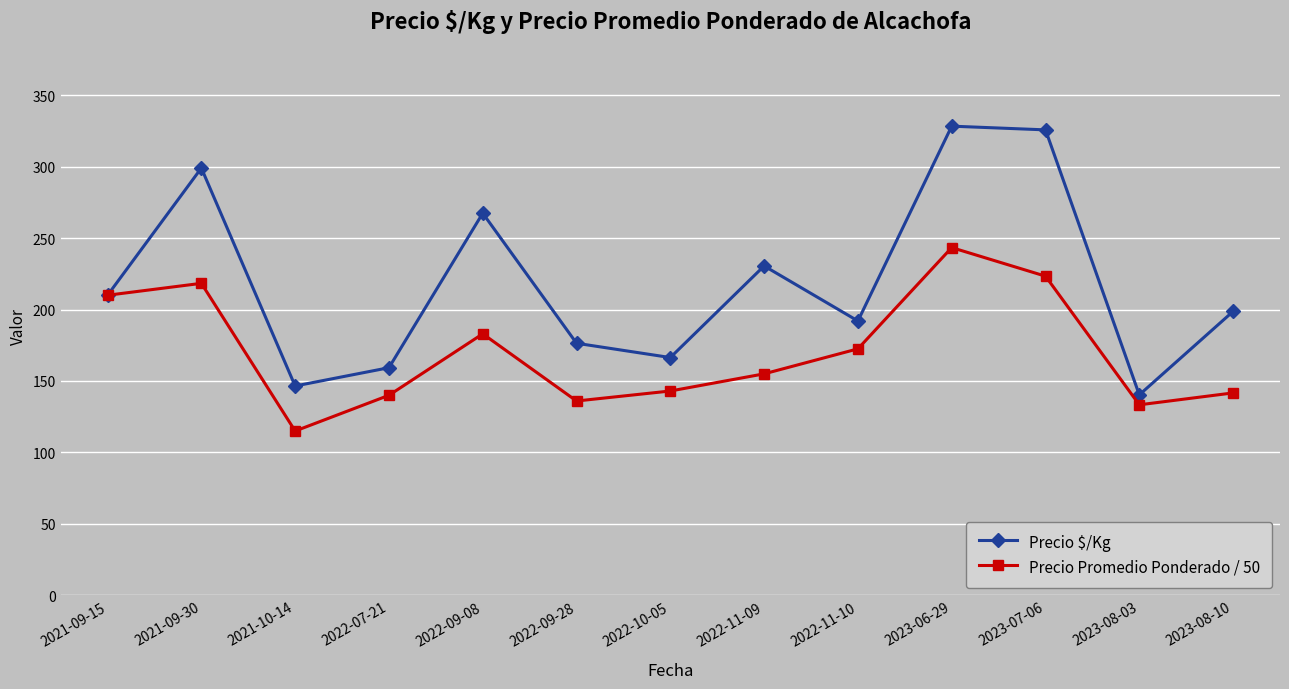

At which label is Precio $/Kg closest to 234?

2022-11-09